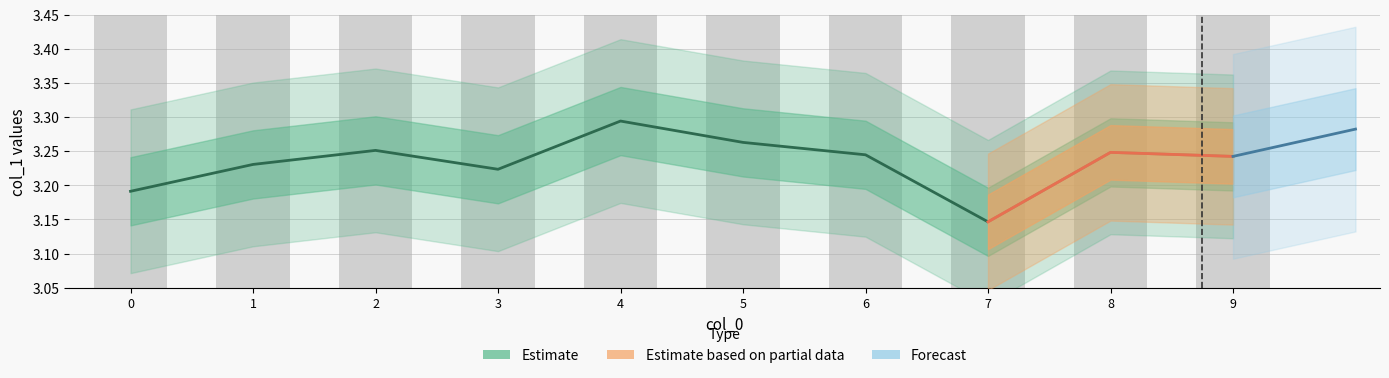

Rank the categories by value from highest to lowest.

4, 5, 2, 8, 6, 9, 1, 3, 0, 7